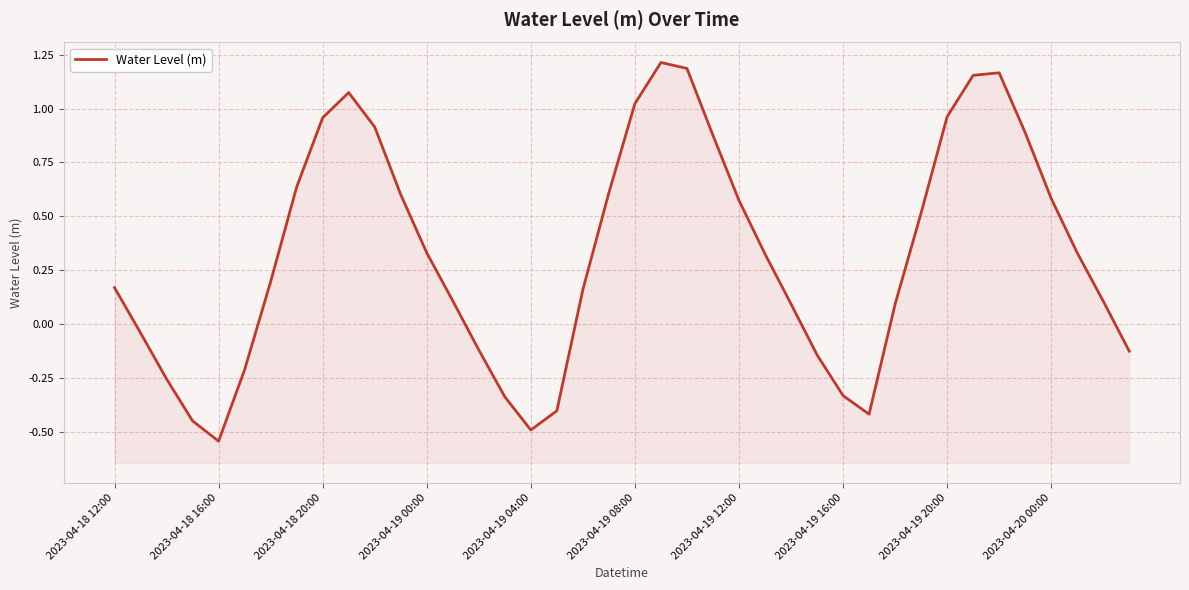

What position from the left is 15?

16